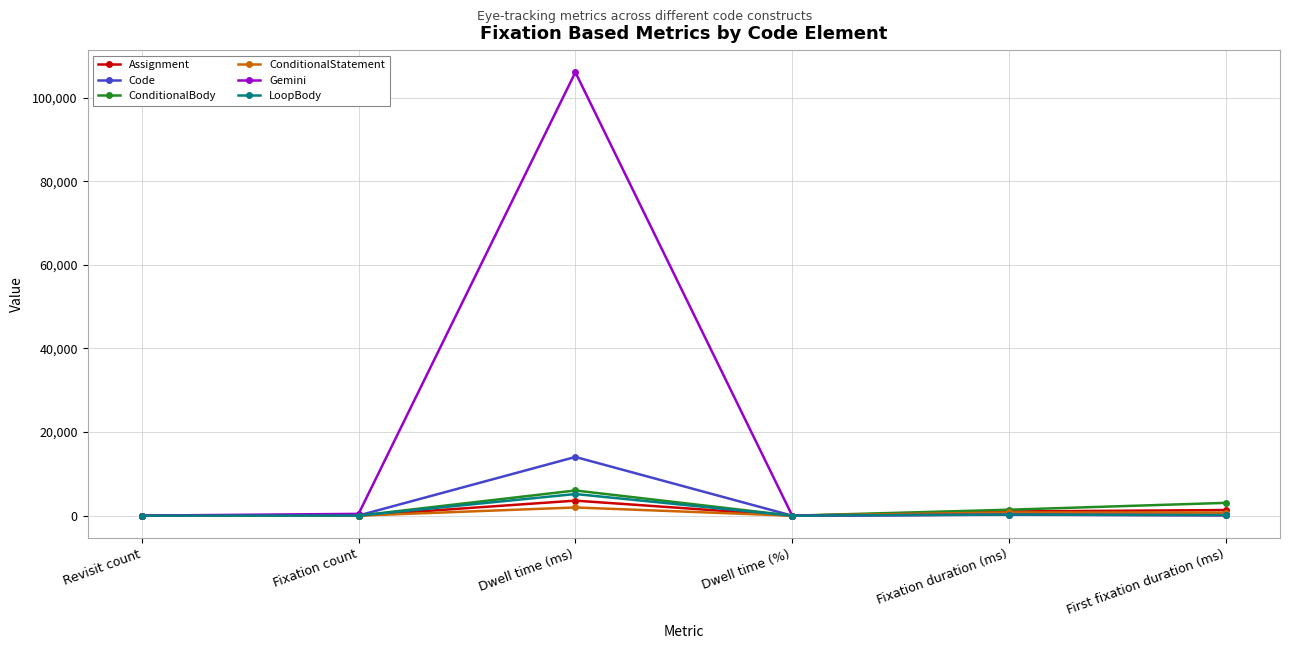

What is the label of the 1st point from the right?

First fixation duration (ms)